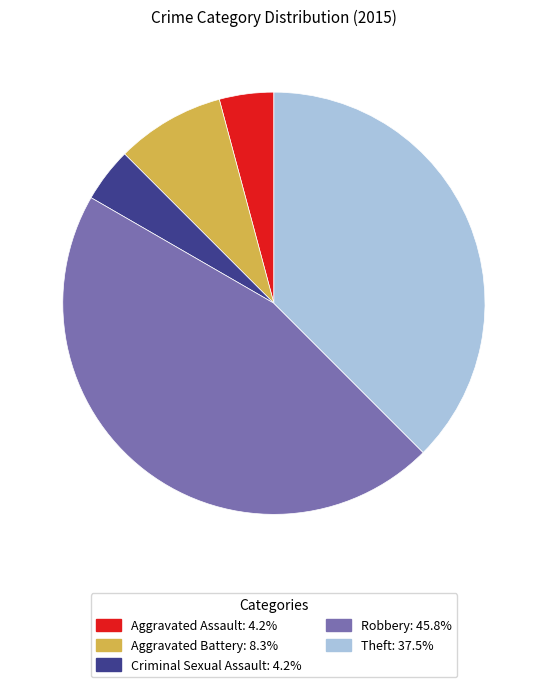

What is the largest slice in the pie chart?

Robbery